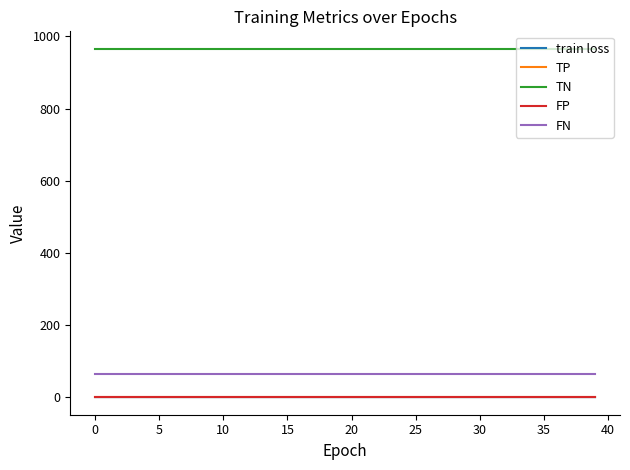

Is this an area chart (filled region under the line)?

No